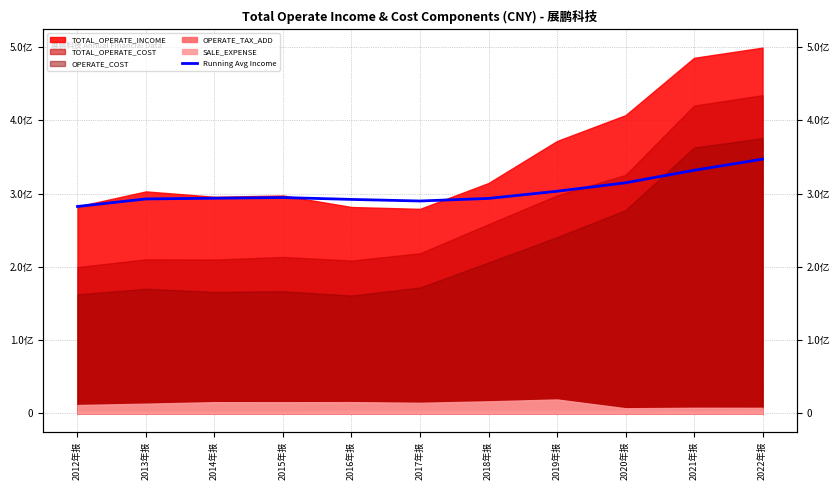

At which category does the data reach its first local peak?

2015年报